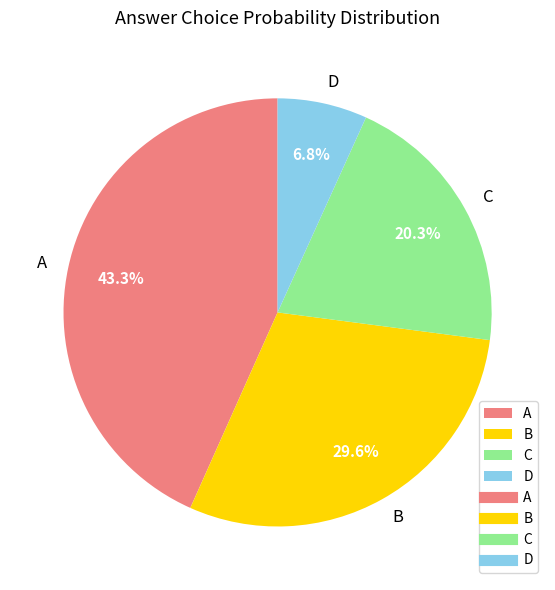

To the nearest percent, what is the combined percentage of A and D?

50%